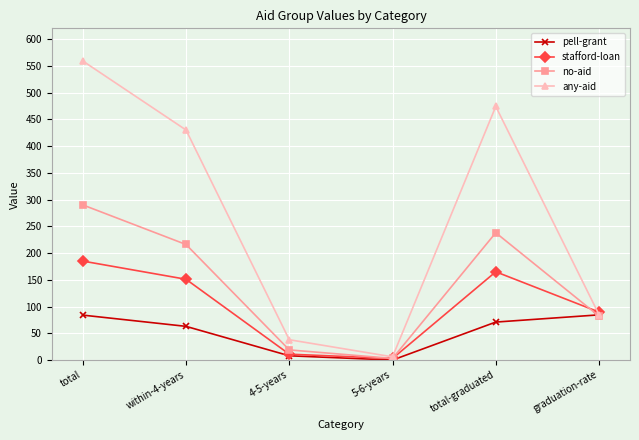

Rank the series at total from lowest to highest value.

pell-grant, stafford-loan, no-aid, any-aid